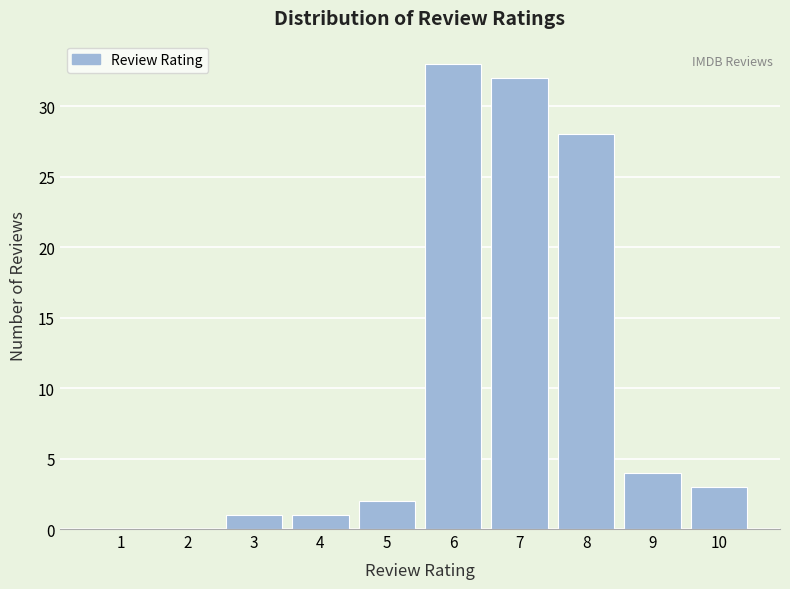

Reading left to right, list every bar in this chart as the range it spans on the x-axis followed by its height. The values are not printed on the chart, so give them approximately, as read against the axis.

0.5 to 1.5: 0
1.5 to 2.5: 0
2.5 to 3.5: 1
3.5 to 4.5: 1
4.5 to 5.5: 2
5.5 to 6.5: 33
6.5 to 7.5: 32
7.5 to 8.5: 28
8.5 to 9.5: 4
9.5 to 10.5: 3